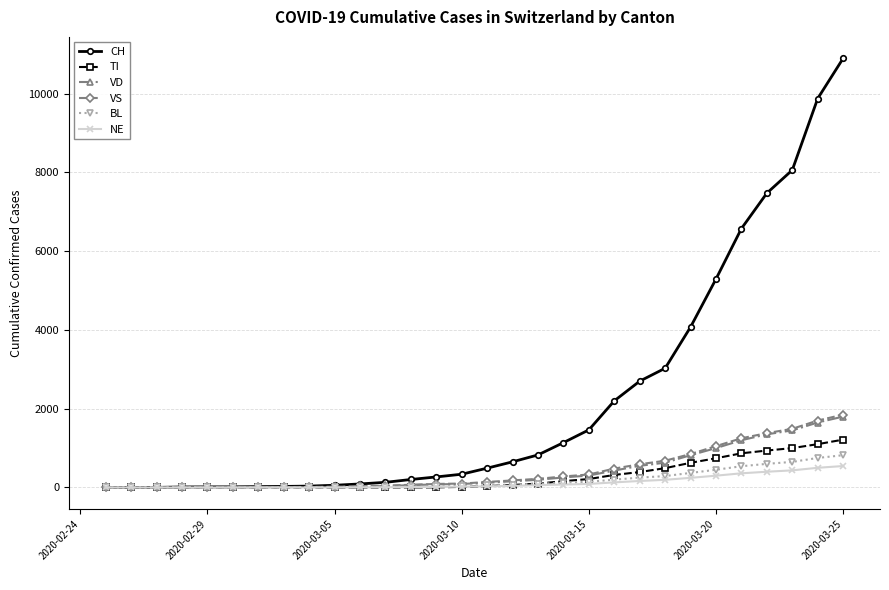

Which series has the largest total across all categories?

CH